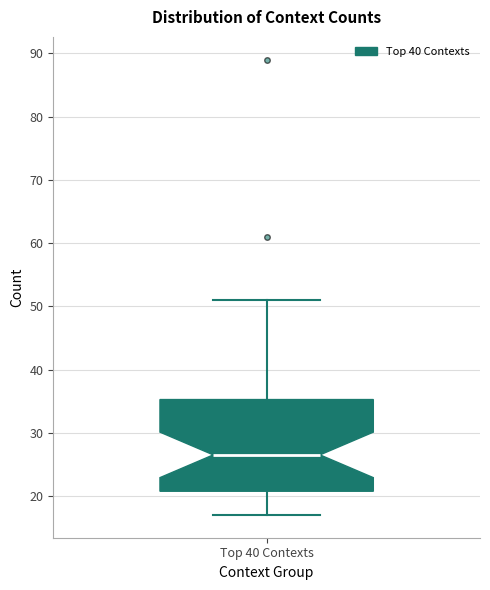

Read this box plot against the y-axis: the position of the median line, the range covered by the box, and the ends of both whiskers. The values are not printed on the chart, so give them approximately, as read against the axis.

median 27, box 21 to 35, whiskers 17 to 51